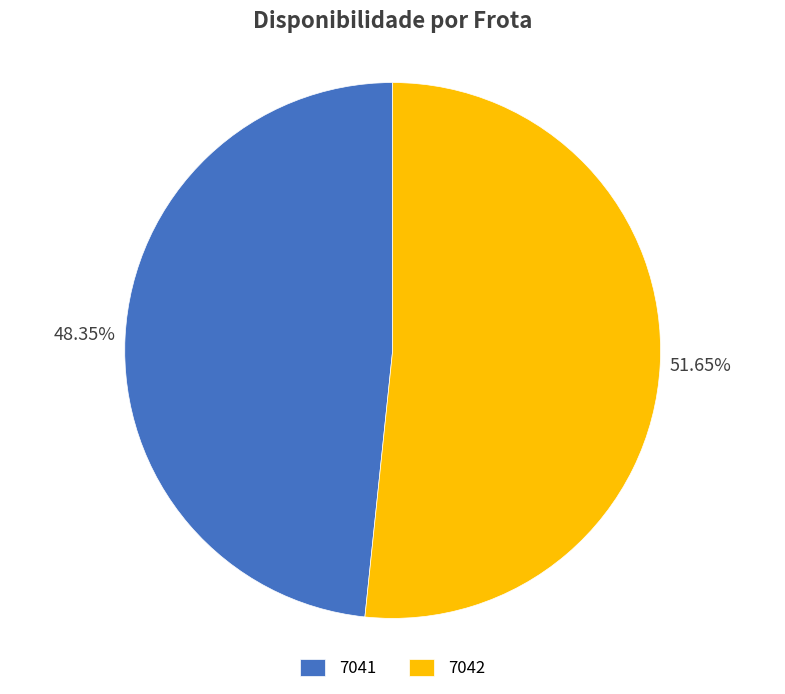

True or false: 7042 accounts for 64% of the total.

False